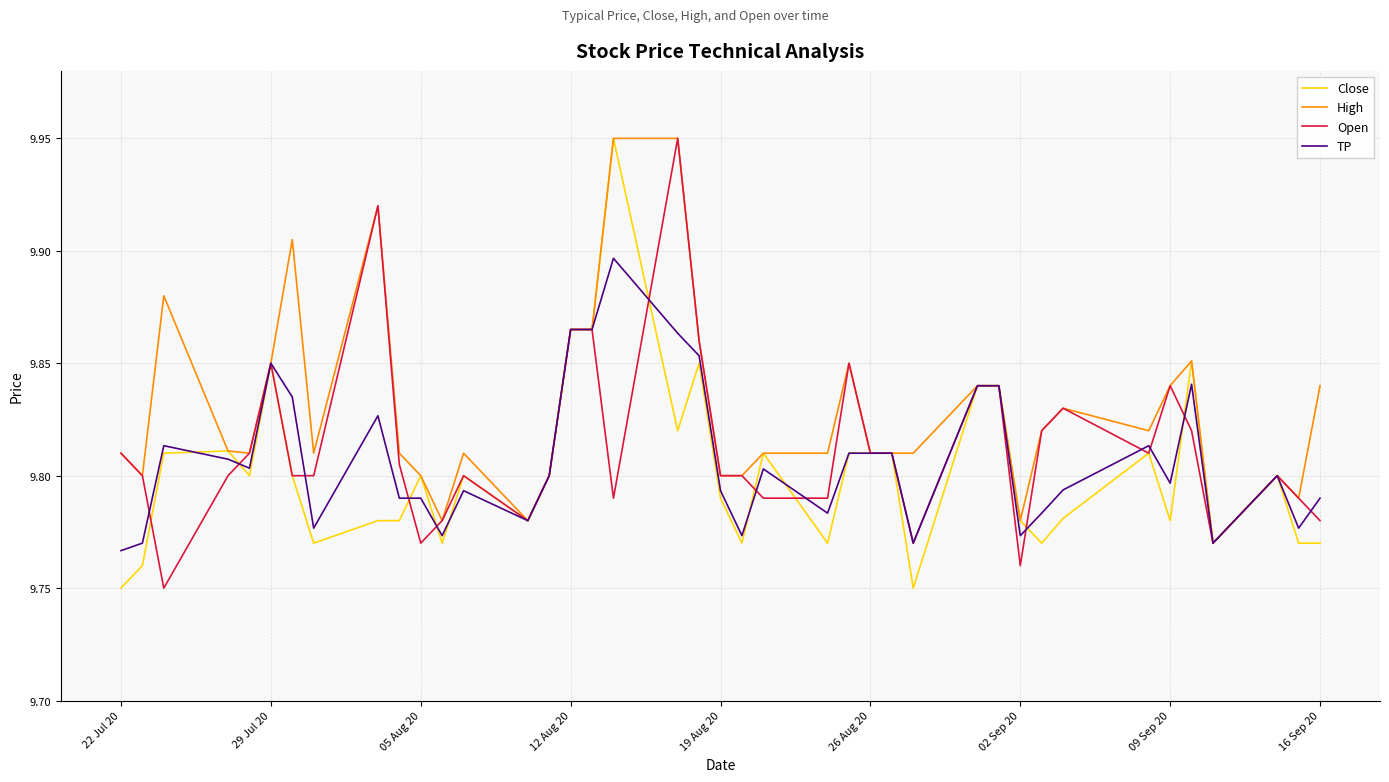

List the series in order of their overall mean, highest first.

High, Open, TP, Close